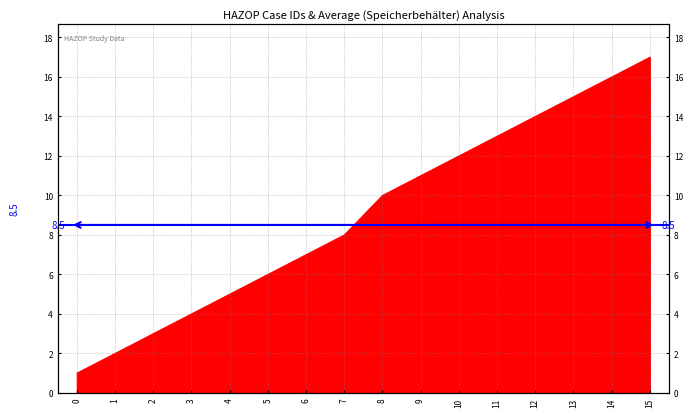

Does the chart have visible grid lines?

Yes